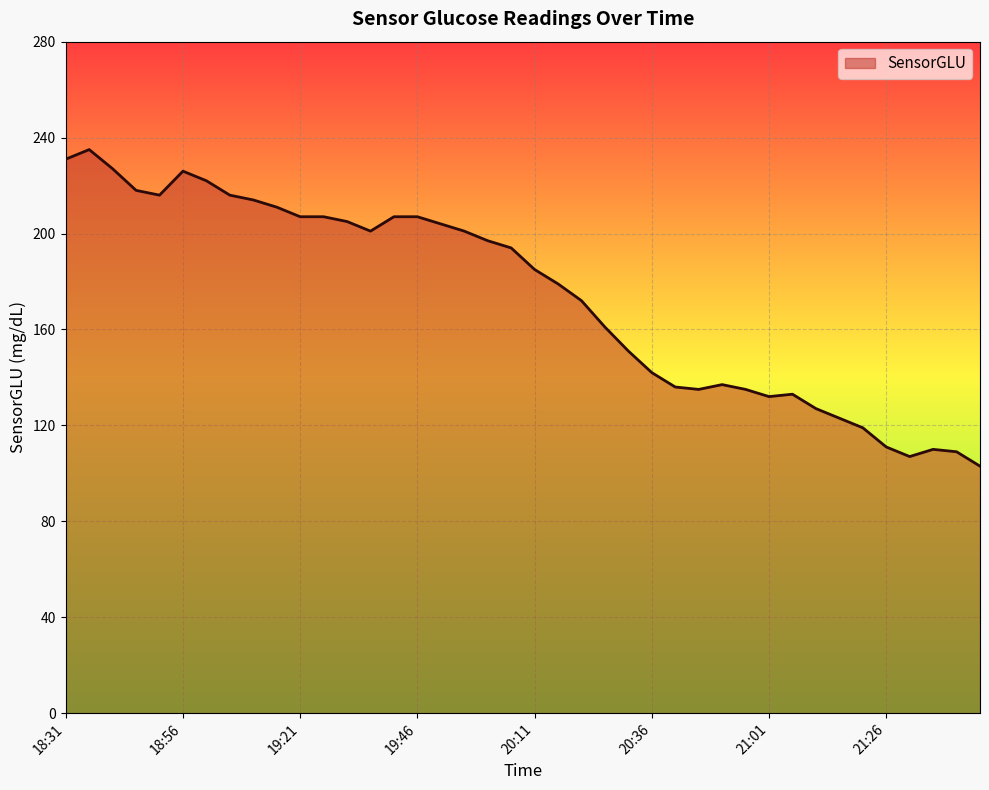

How many lines are shown in the chart?

1